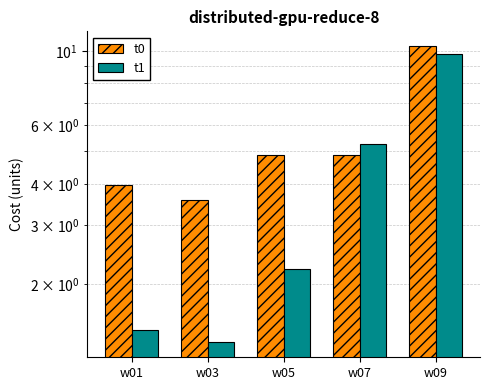

Reading left to right, extract all data points from this chart.

t0: 4.0	3.6	4.9	4.9	10.3
t1: 1.5	1.3	2.2	5.3	9.8